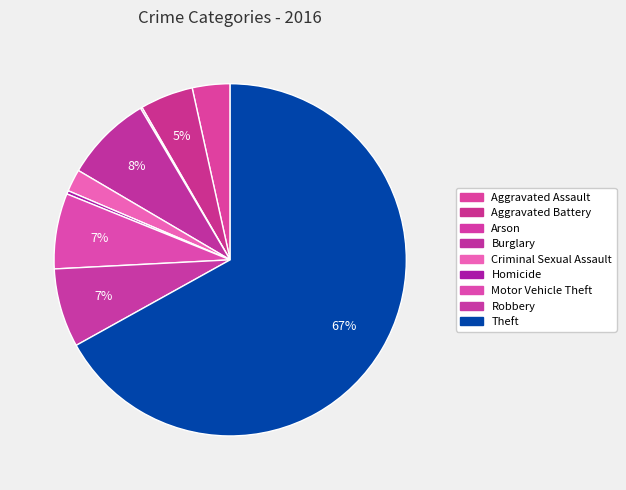

To the nearest percent, what is the difference between the Motor Vehicle Theft and Aggravated Battery slice percentages?

2%